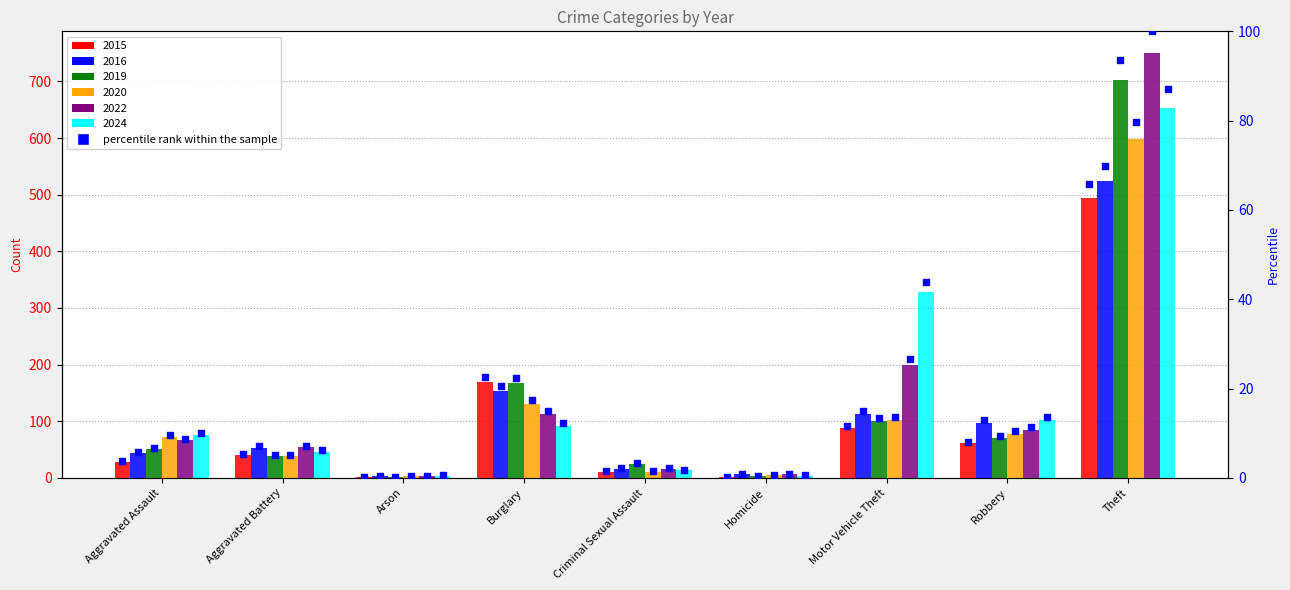

Which has a higher value, Burglary or Motor Vehicle Theft?

Burglary